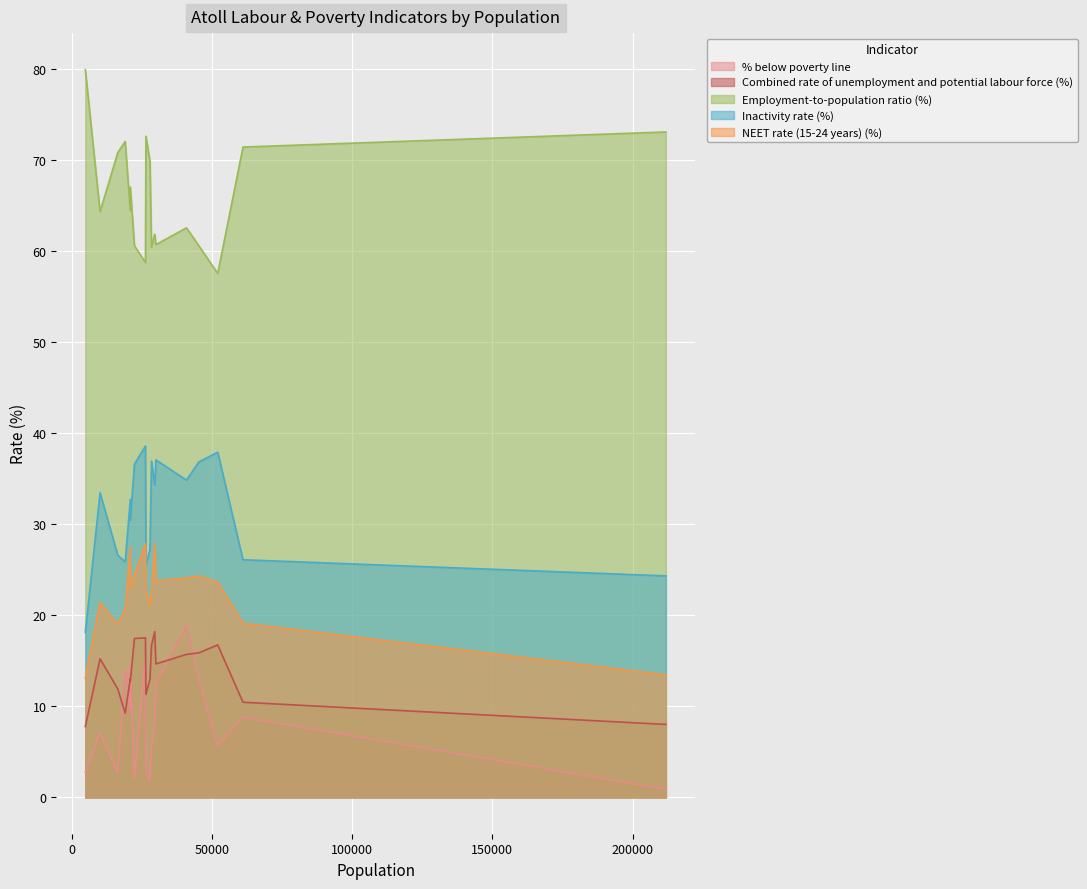

True or false: % below poverty line and Inactivity rate (%) cross at least once.

False